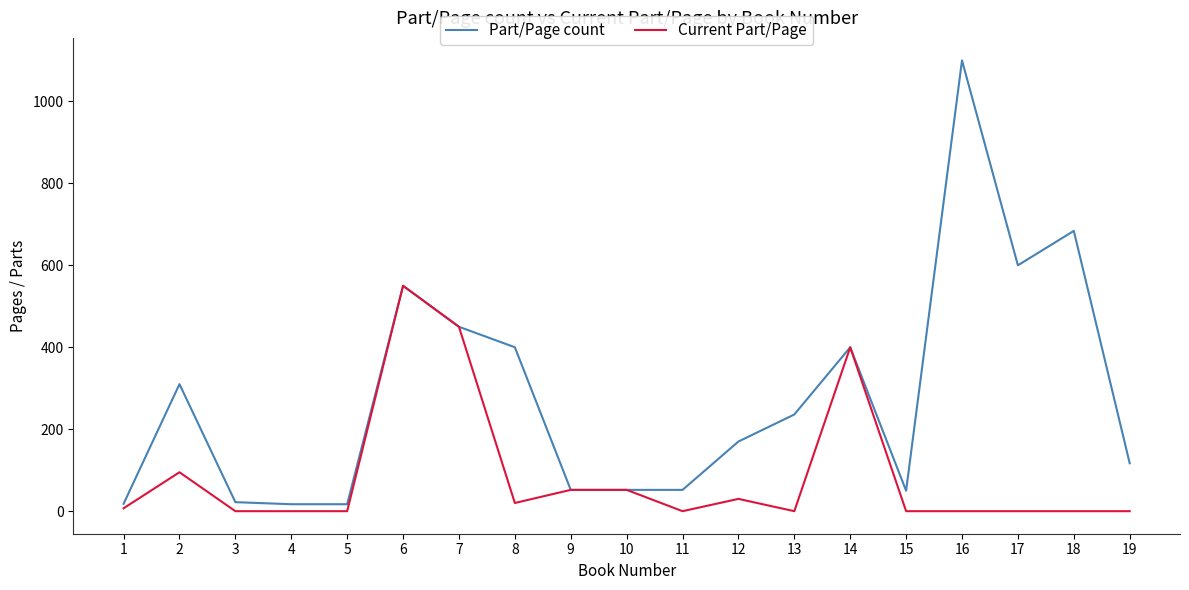

The value of Part/Page count at 11 is 52.0. True or false?

True